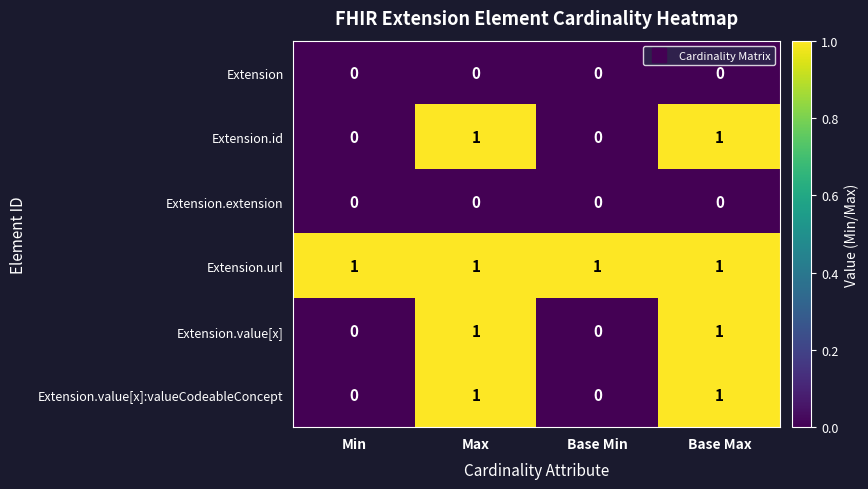

How many Extension.value[x]:valueCodeableConcept values are between 0 and 1?

4